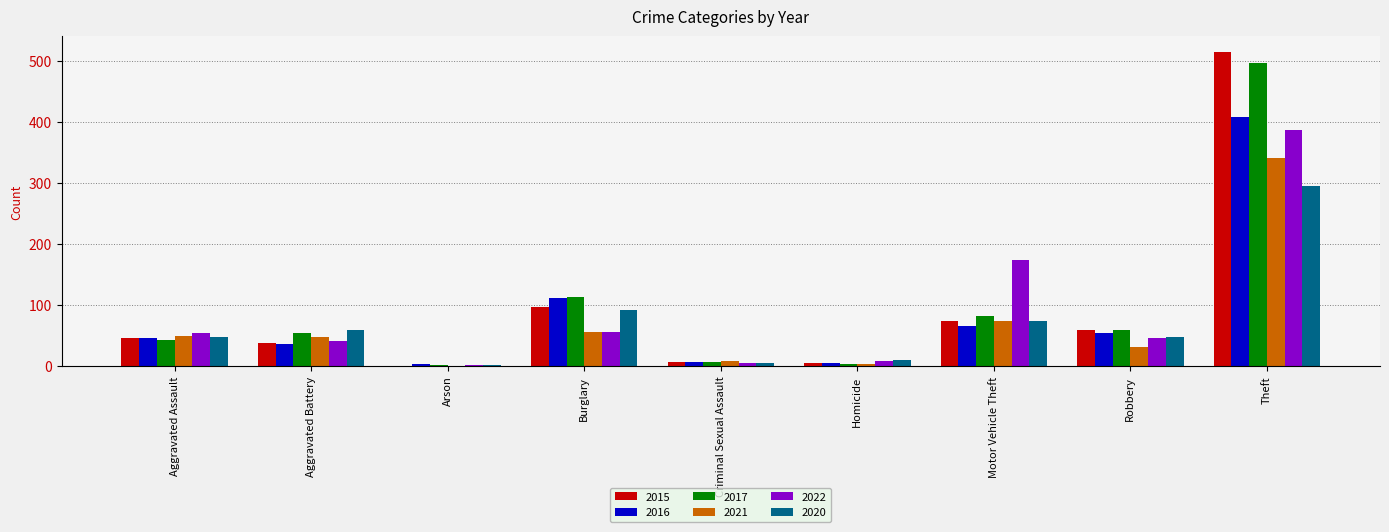

What is the highest value of the 2022 series?

388